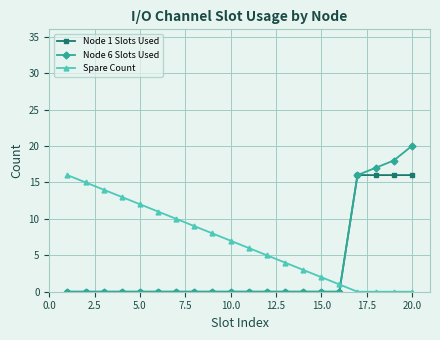

What are all the series names shown in the legend?

Node 1 Slots Used, Node 6 Slots Used, Spare Count